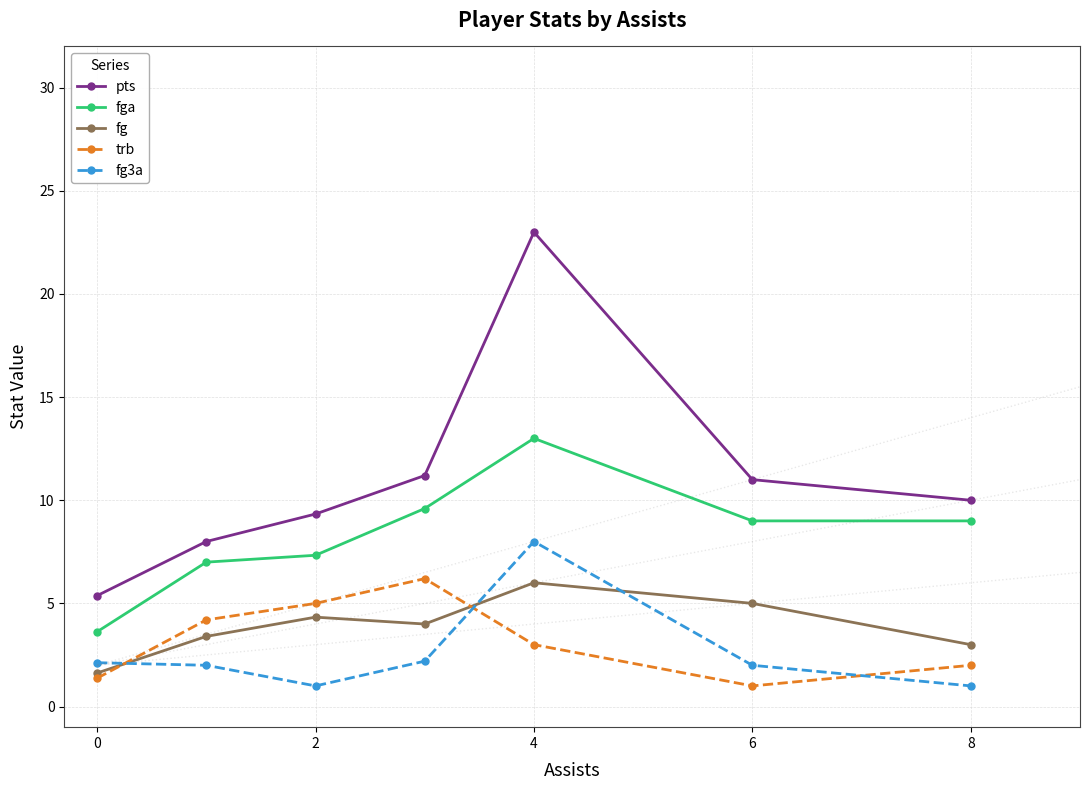

Is it true that trb equals 1.4 at 0?

True